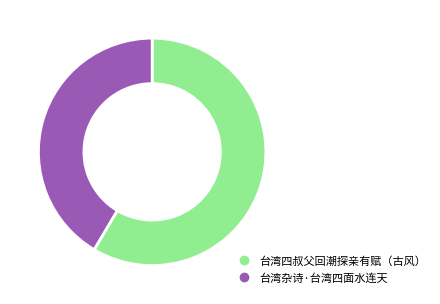

The 台湾四叔父回潮探亲有赋（古风） slice represents 59% of the pie. True or false?

True